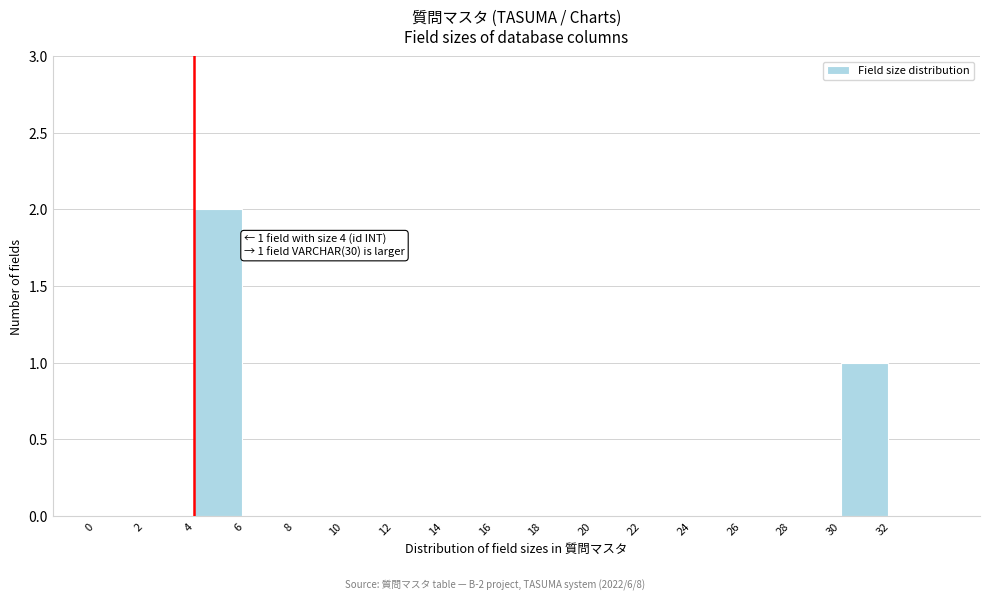

Over which range of the x-axis is the bar tallest?

4 to 6